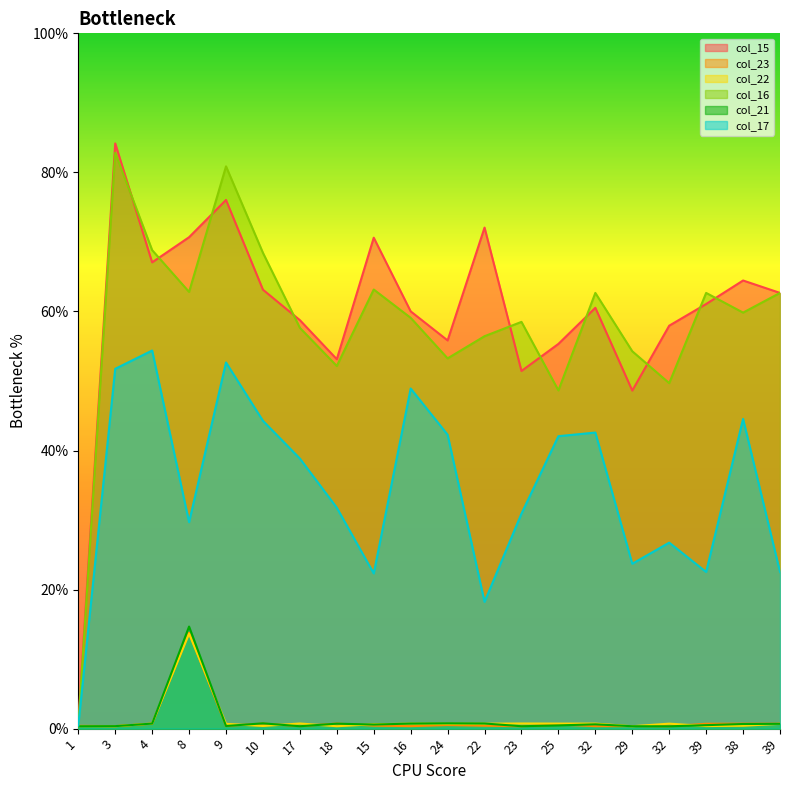

What is the spread (max minus min) of values at 39?

62.3